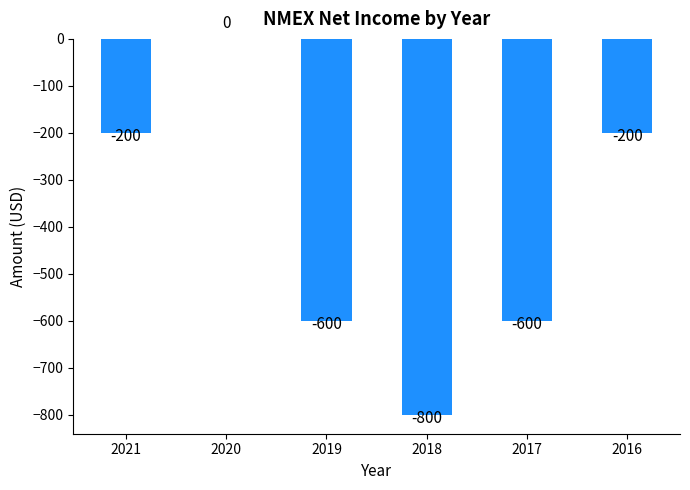

The value at 2021 is -200. True or false?

True